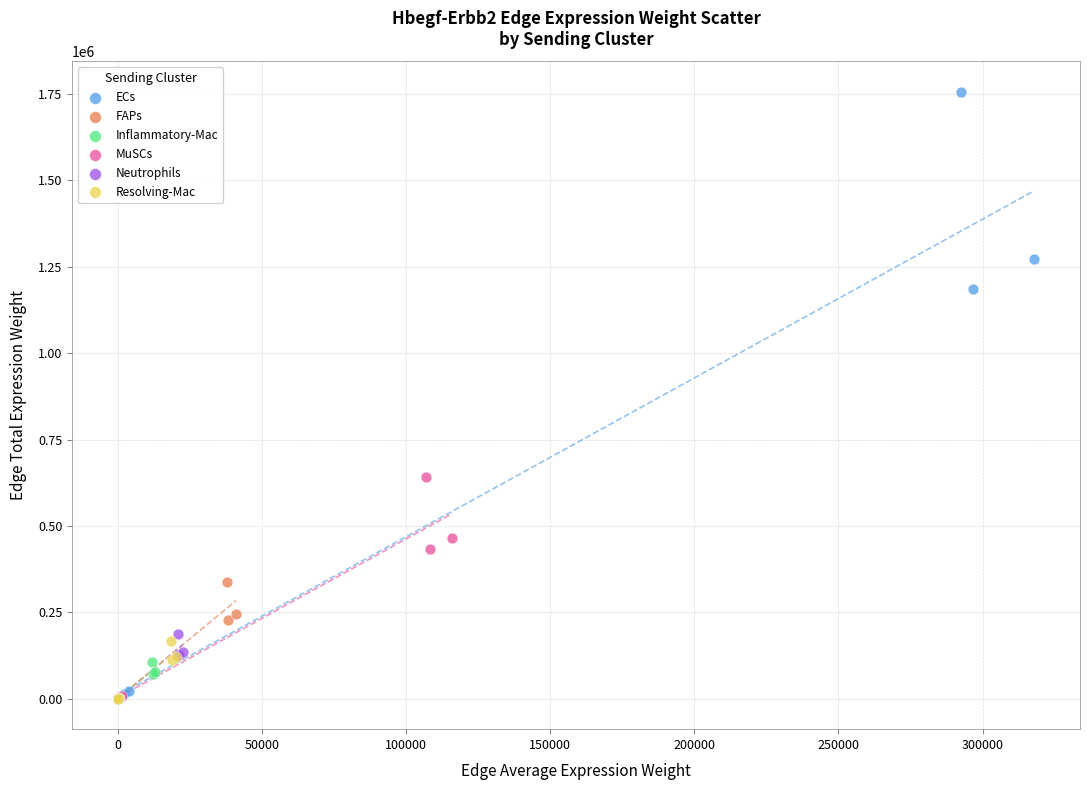

Which series reaches the maximum Y coordinate?

ECs